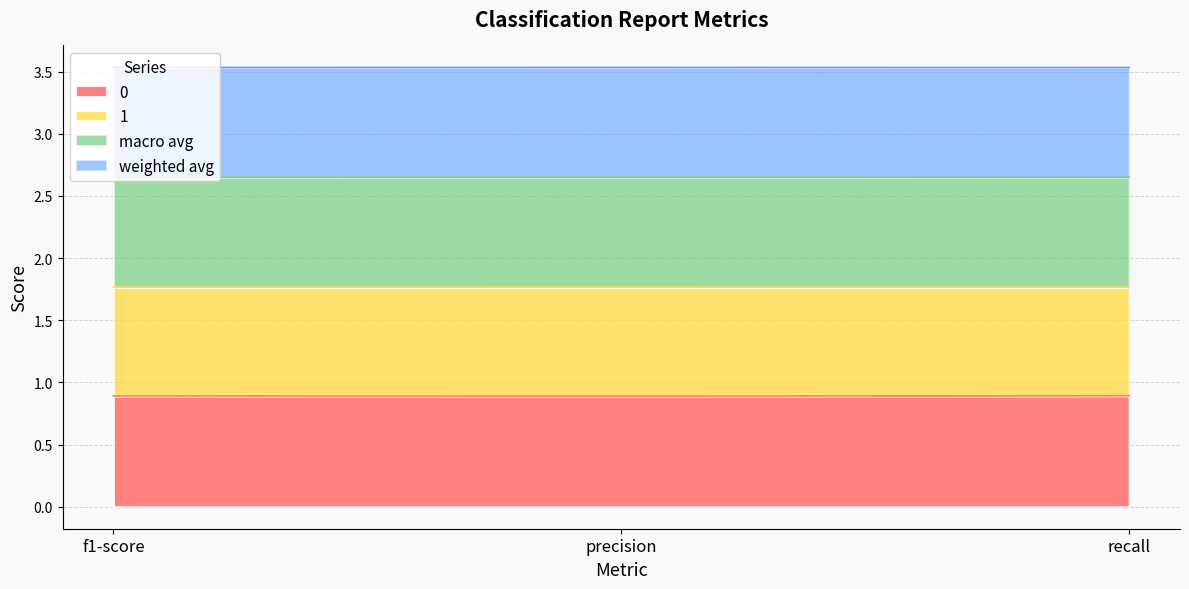

True or false: 1 has a value of 4.4 at f1-score.

False